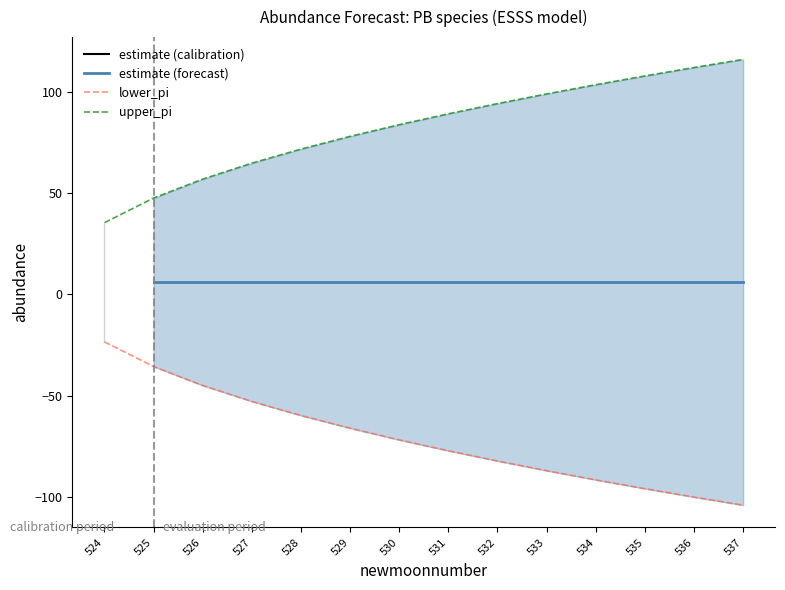

True or false: upper_pi and lower_pi cross at least once.

False